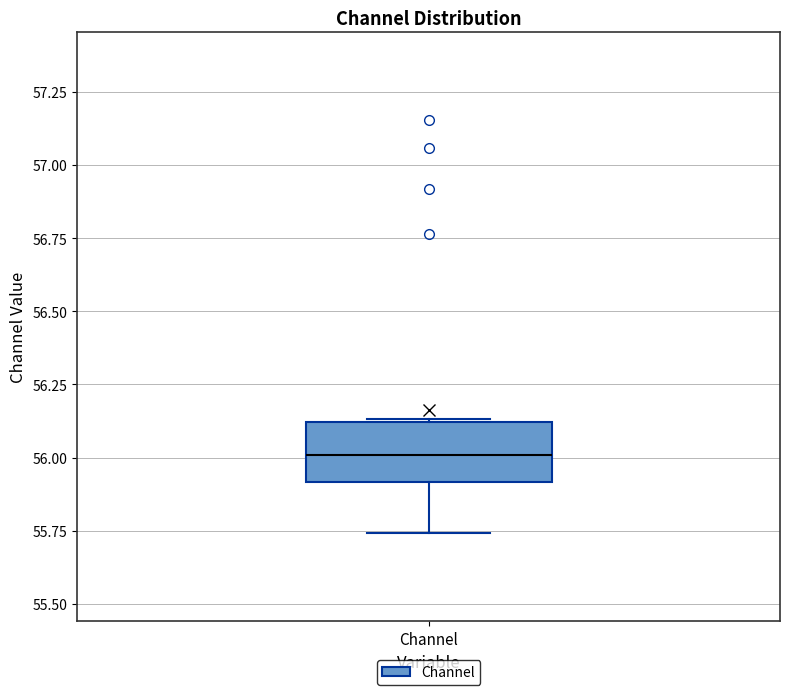

Where does the median line of the box for Channel sit on the y-axis? The values are not printed on the chart, so give them approximately, as read against the axis.

56.00